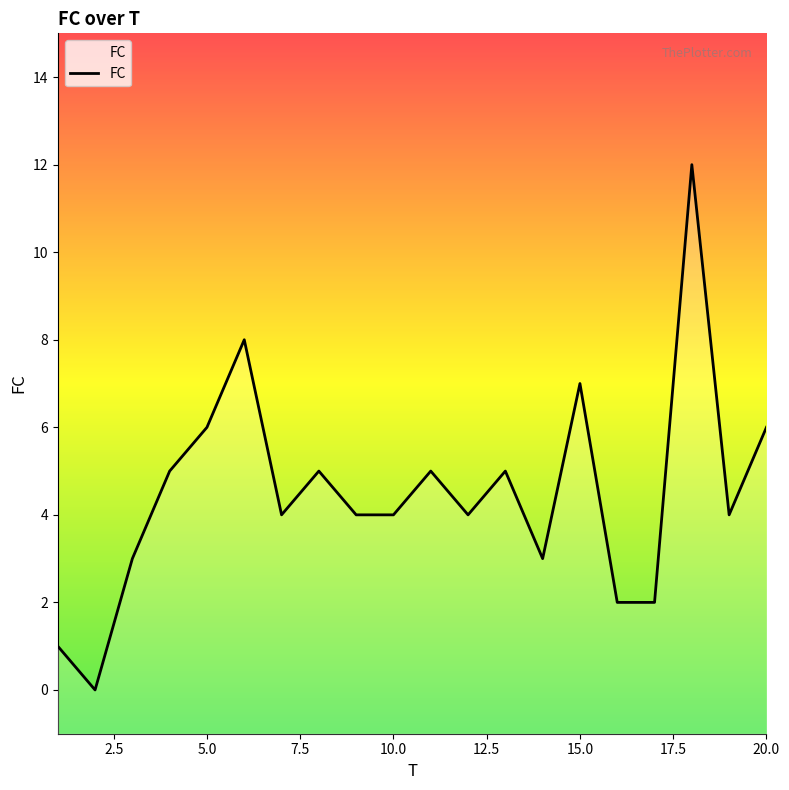

How many lines are shown in the chart?

1